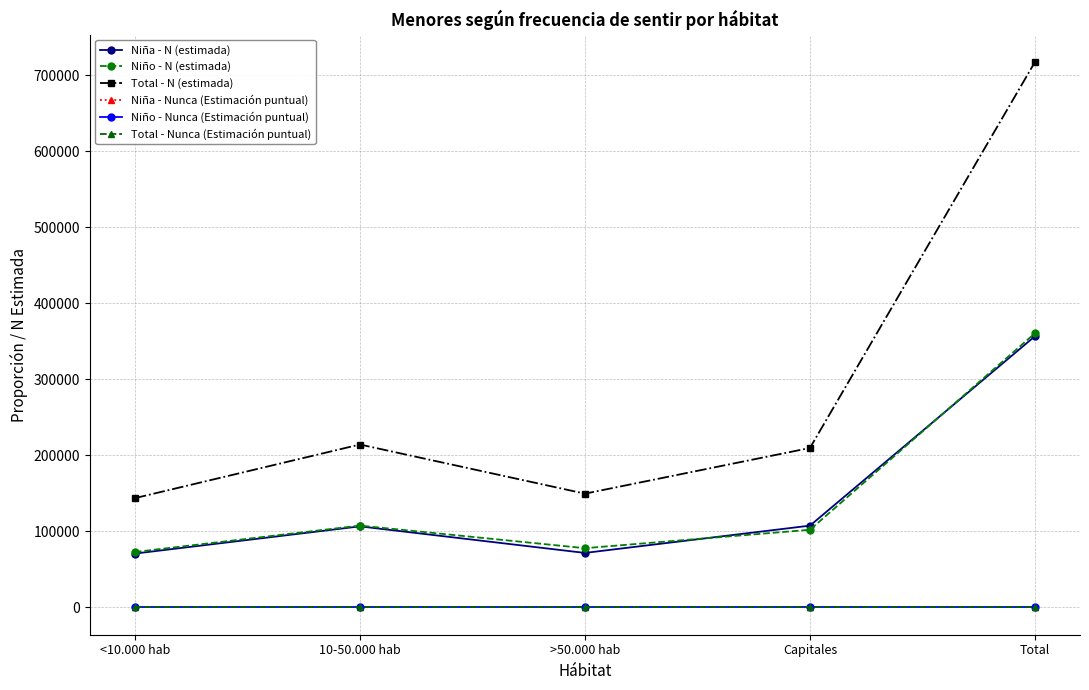

What is the total value across all series at 10-50.000 hab?

428558.7